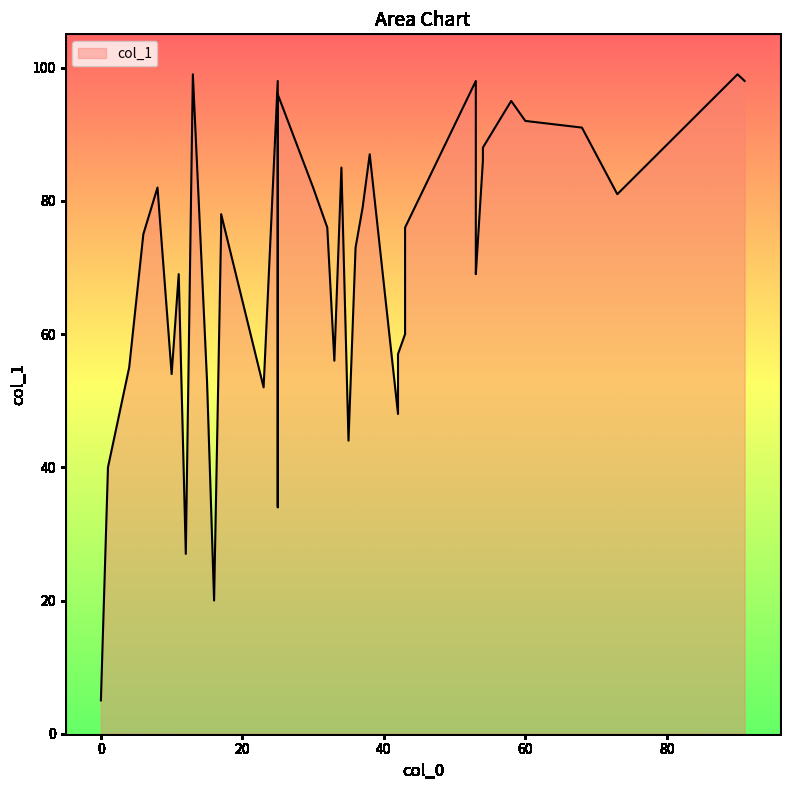

True or false: the data shows 98 at 53.

True